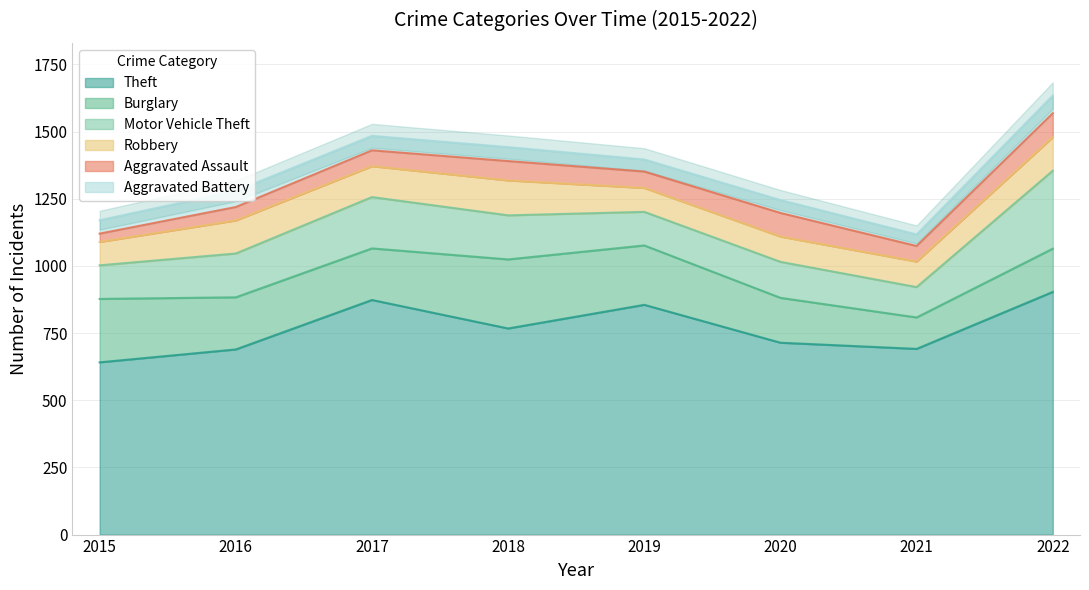

Read the Theft value at 2017, to the nearest 10.

870